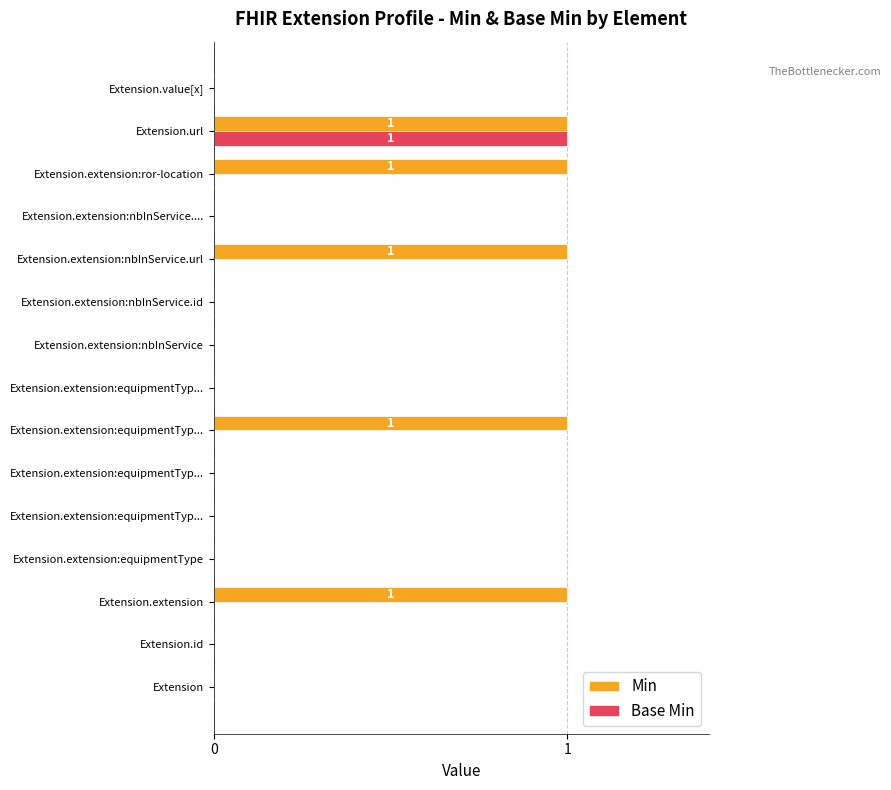

At which category is the sum across all series the highest?

Extension.url